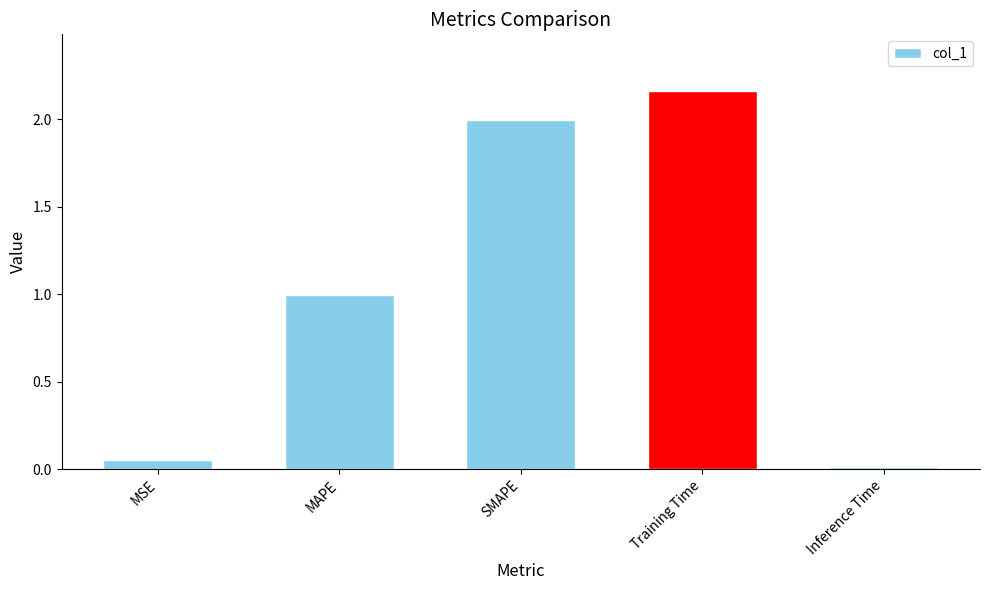

At which label is the value closest to 1?

MAPE